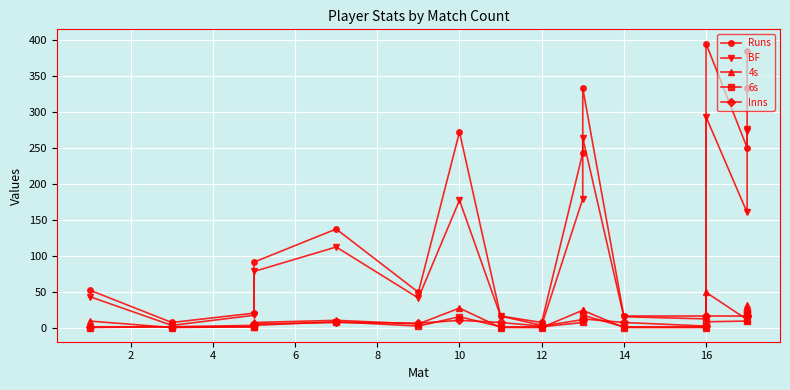

Reading right to left, extract all data points from this chart.

Runs: 385	333	250	395	16	16	333	243	7	16	272	49	137	91	20	7	52
BF: 276	273	160	293	12	15	264	179	3	16	177	41	112	78	17	3	43
4s: 31	26	11	49	0	0	24	24	0	0	27	5	10	7	1	0	9
6s: 22	20	9	8	1	1	17	7	1	1	15	2	8	3	1	1	0
Inns: 16	16	16	16	2	7	12	11	2	7	10	6	7	5	3	1	1